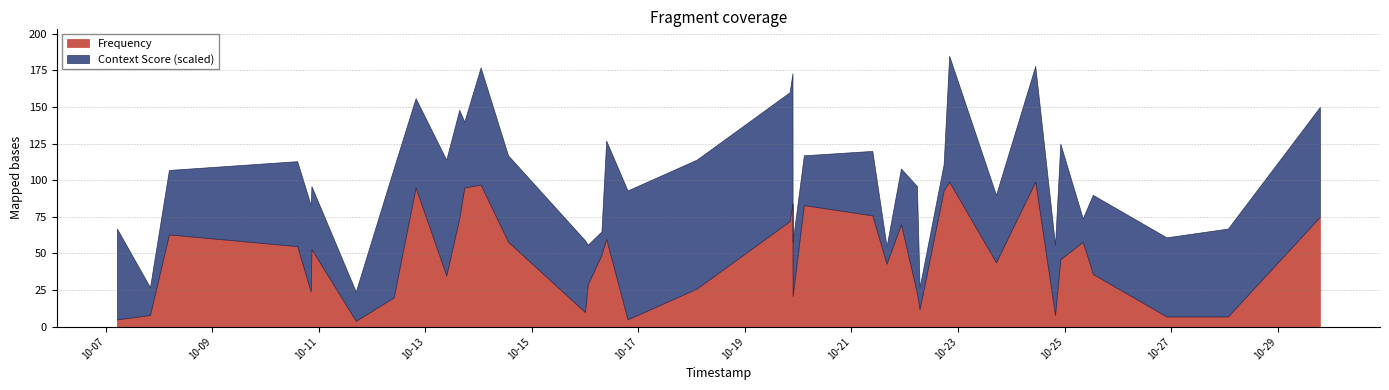

Rank the series by their average value, from lowest to highest.

Context Score, Frequency